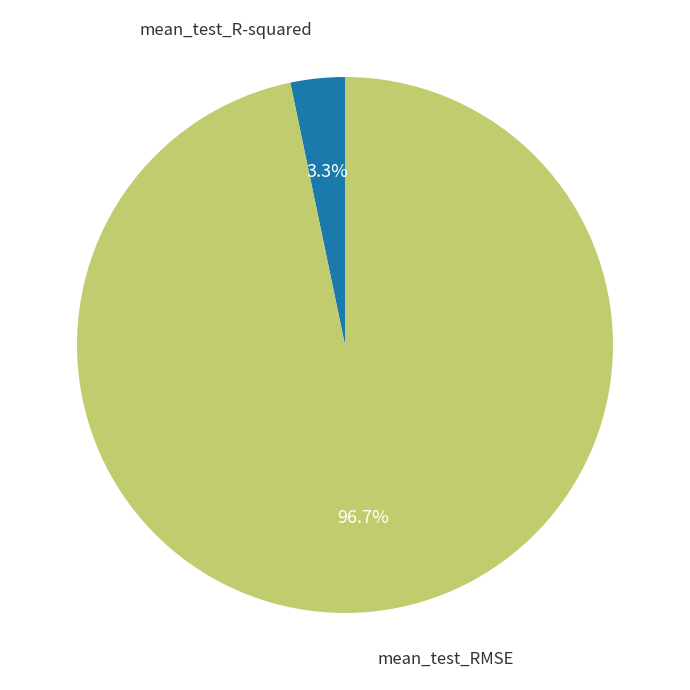

Is there any slice that represents more than half of the pie?

Yes